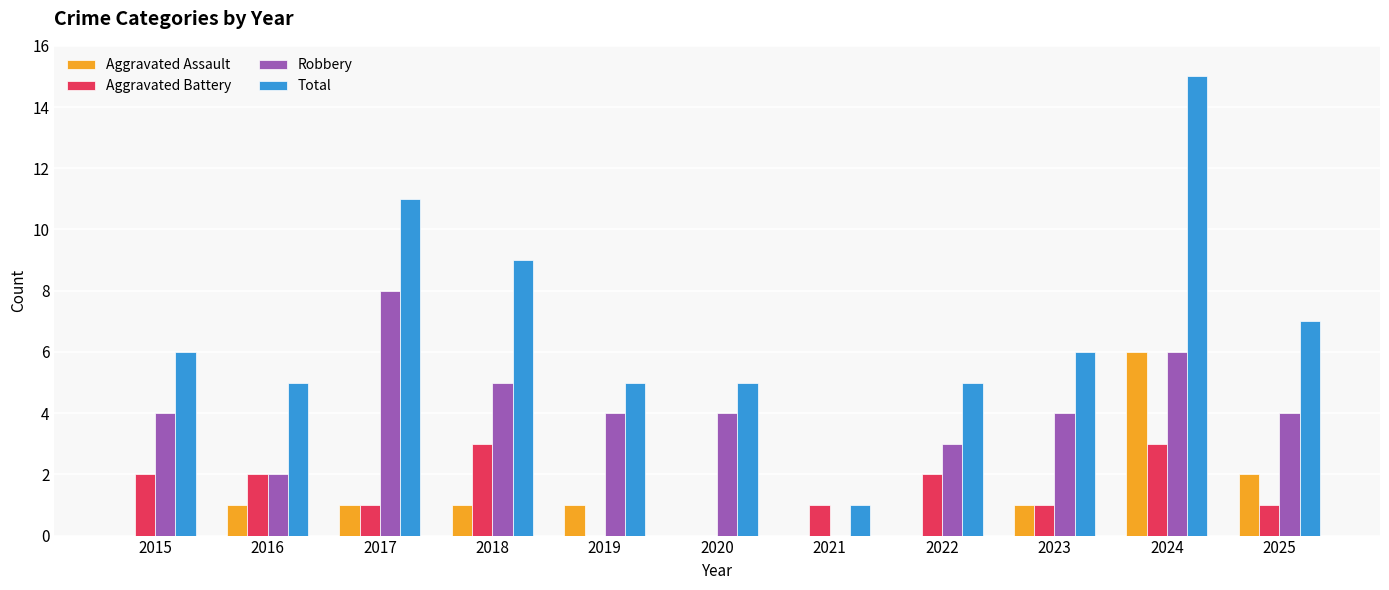

What is the sum of the Aggravated Battery values at 2015 and 2024?

5